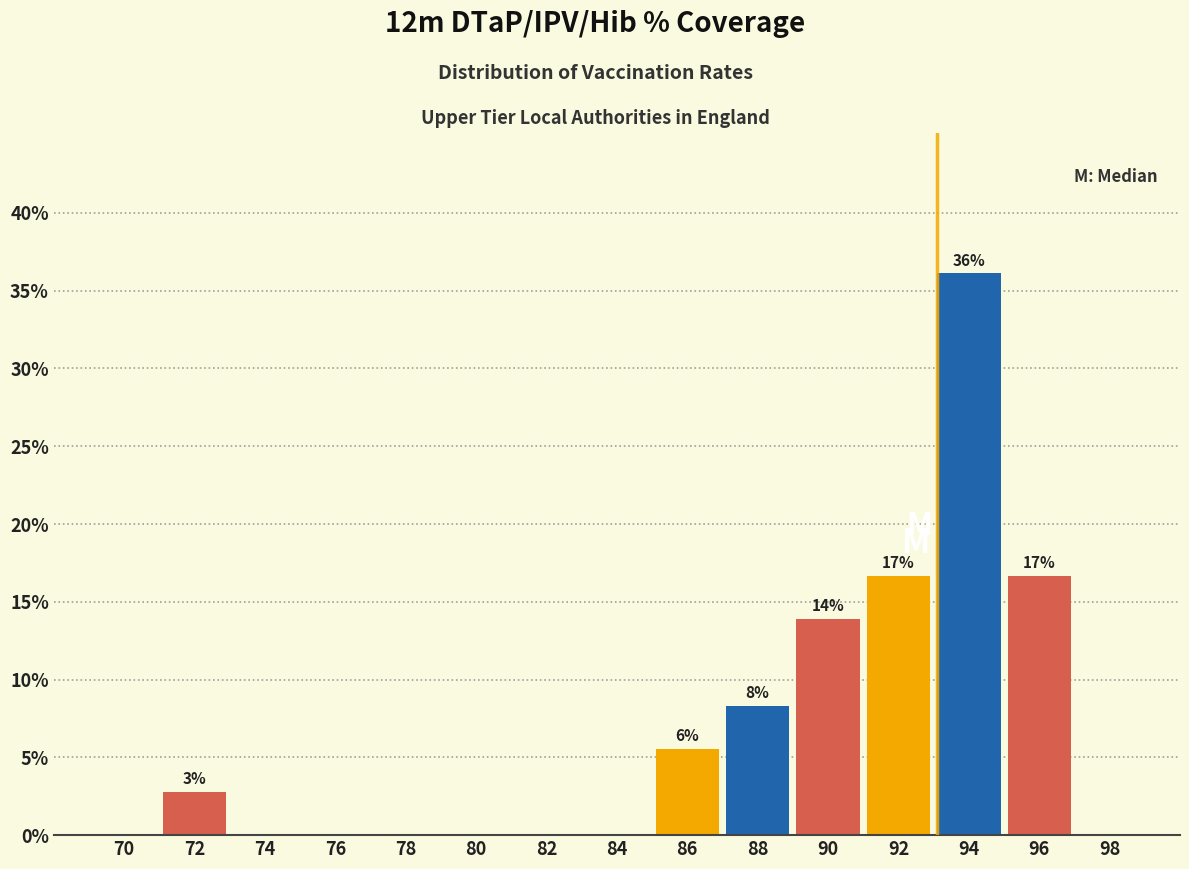

Reading right to left, what are all the values shown in this chart?

98=0.0	96=16.7	94=36.1	92=16.7	90=13.9	88=8.3	86=5.6	84=0.0	82=0.0	80=0.0	78=0.0	76=0.0	74=0.0	72=2.8	70=0.0